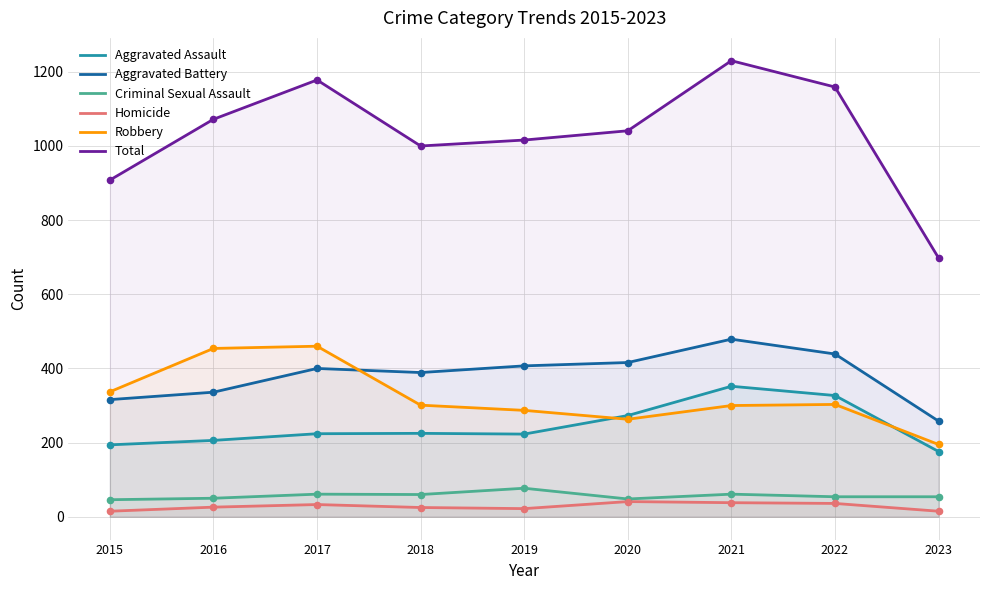

Which series has the largest total across all categories?

Total